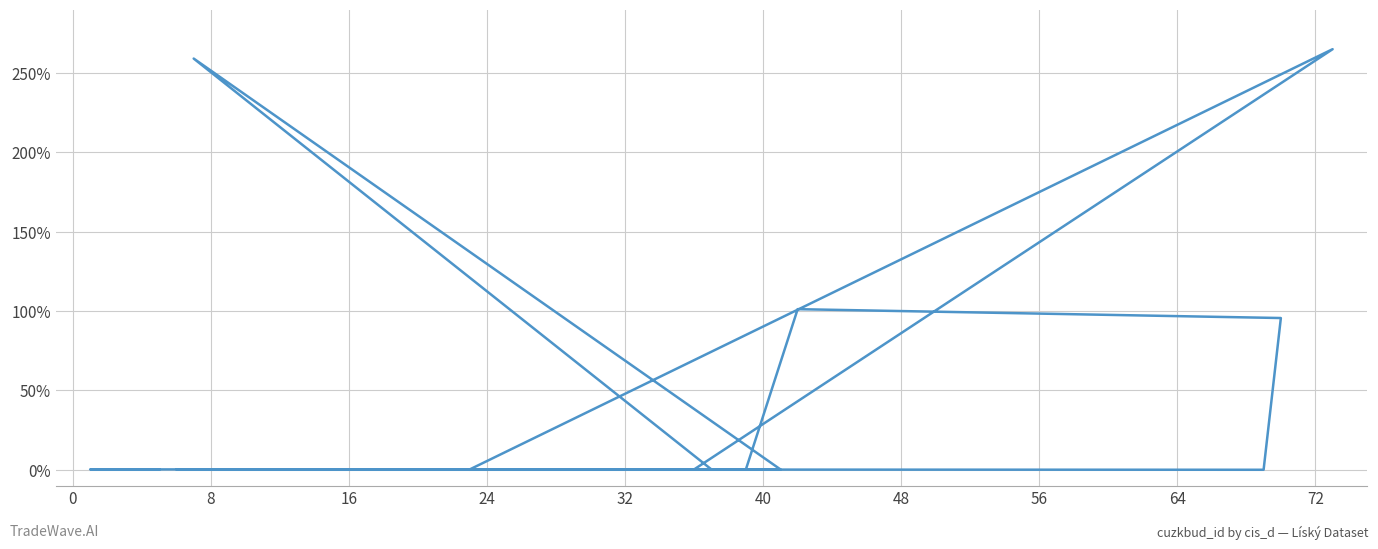

Does the chart display data point markers on the line(s)?

No